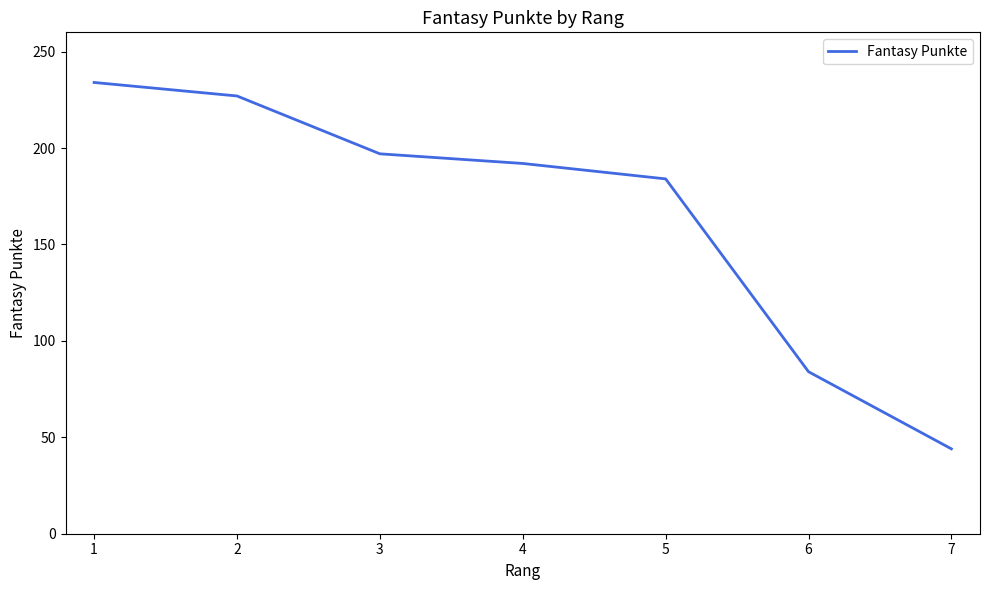

What is the smallest value displayed?

44